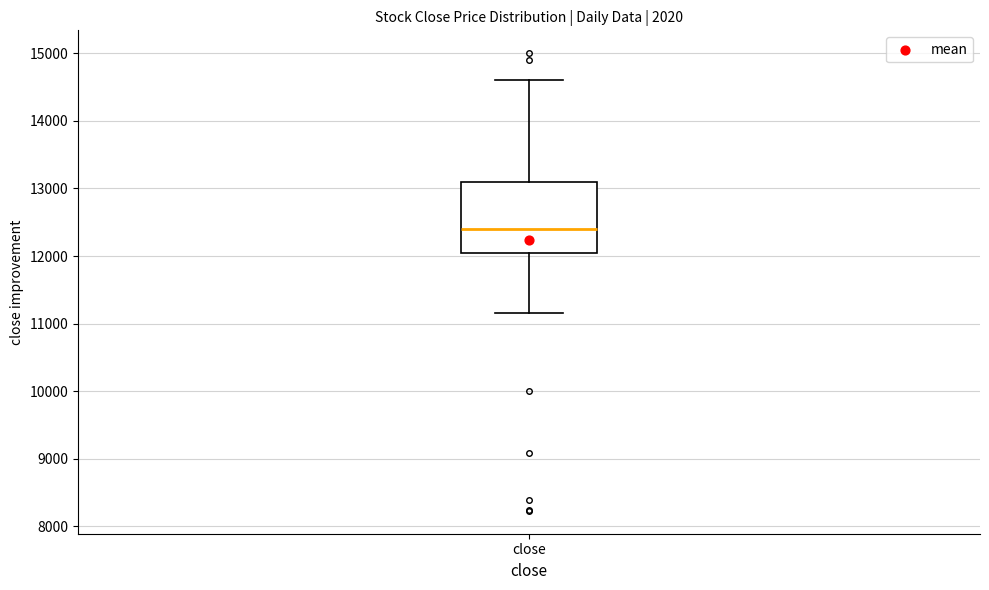

Transcribe this box plot: give where the median line is, the range the box spans, and where the two whiskers end, as read against the y-axis. The values are not printed on the chart, so give them approximately, as read against the axis.

median 12400, box 12100 to 13100, whiskers 11200 to 14600